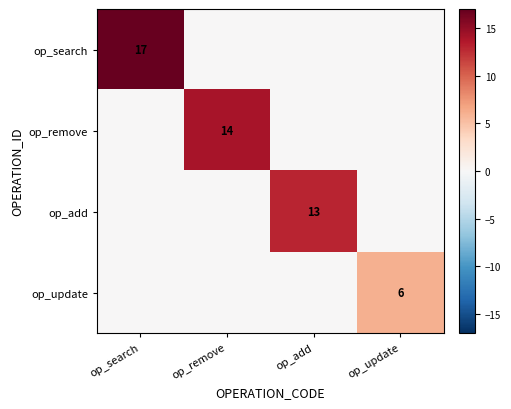

The op_remove series shows 19 at op_remove. True or false?

False